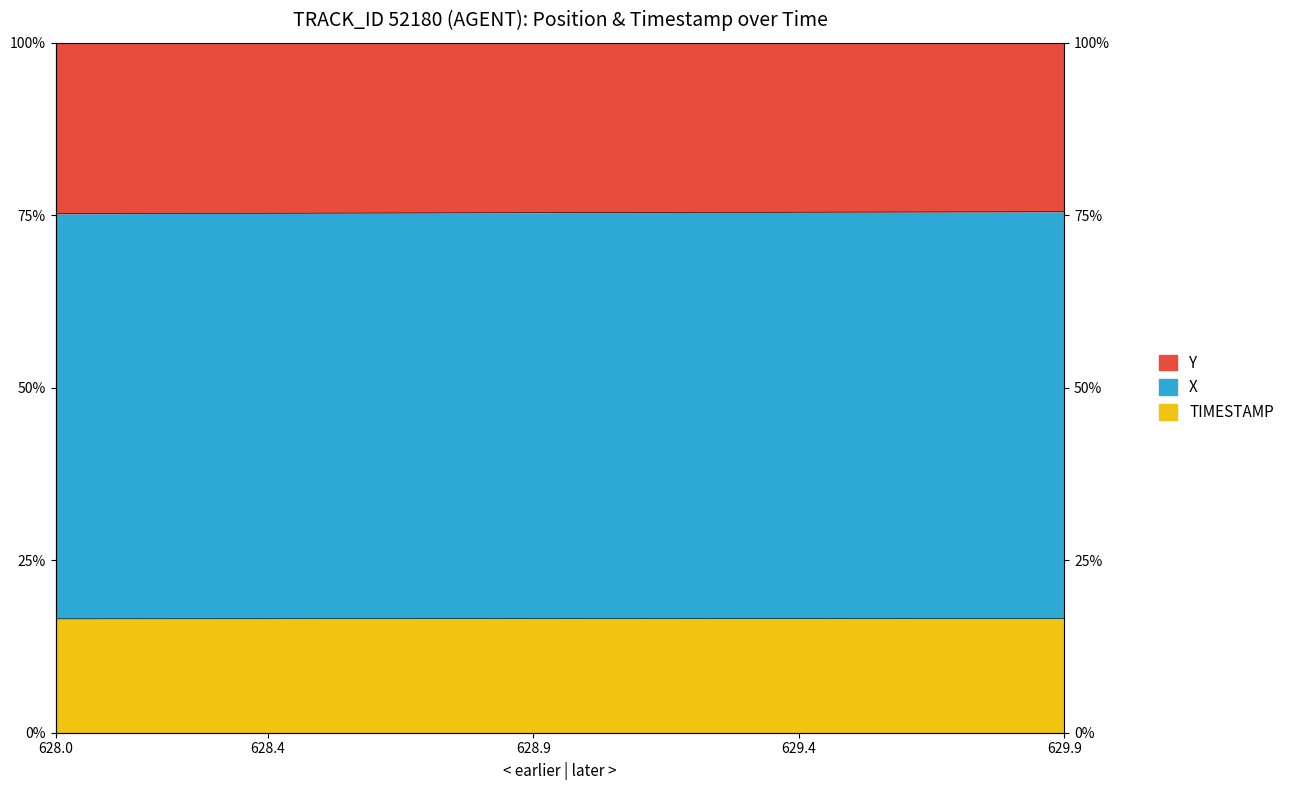

What is the spread (max minus min) of values at 629.4?

0.6